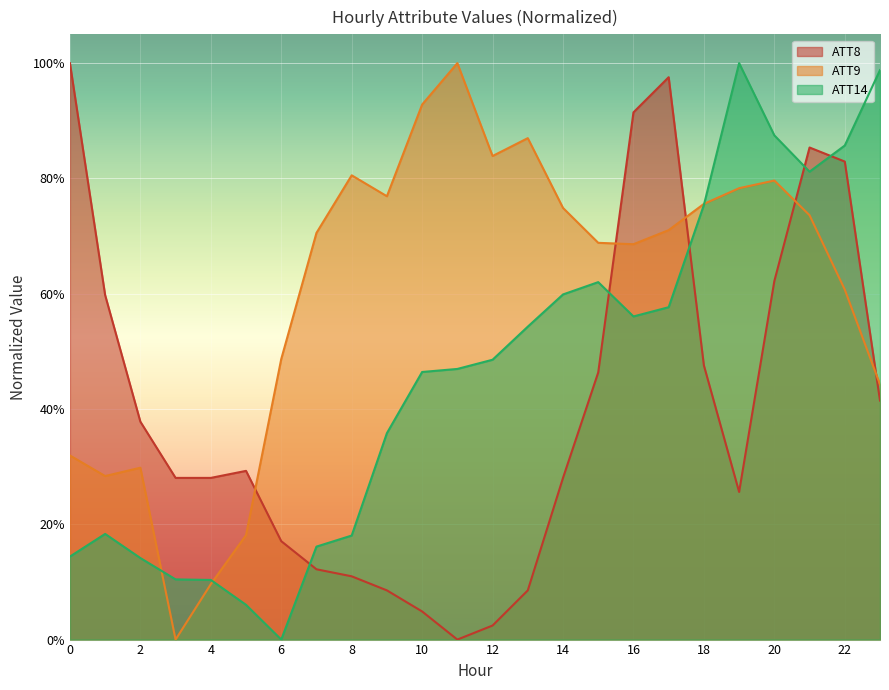

Rank the series at 14 from highest to lowest value.

ATT9, ATT14, ATT8